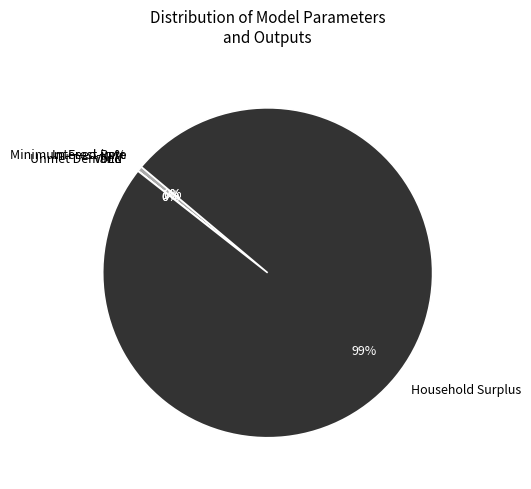

What percentage is NOT represented by VoLL?

100.0%